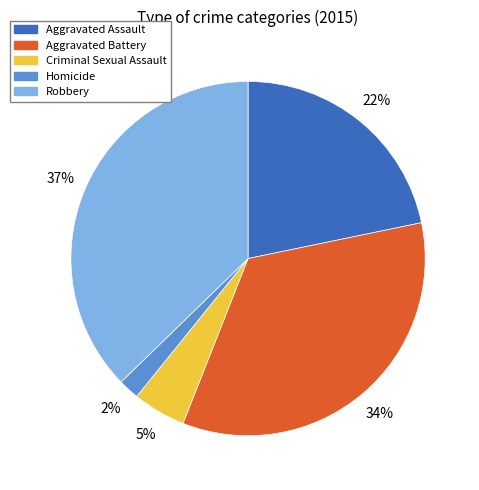

Rank the categories by value from lowest to highest.

Homicide, Criminal Sexual Assault, Aggravated Assault, Aggravated Battery, Robbery